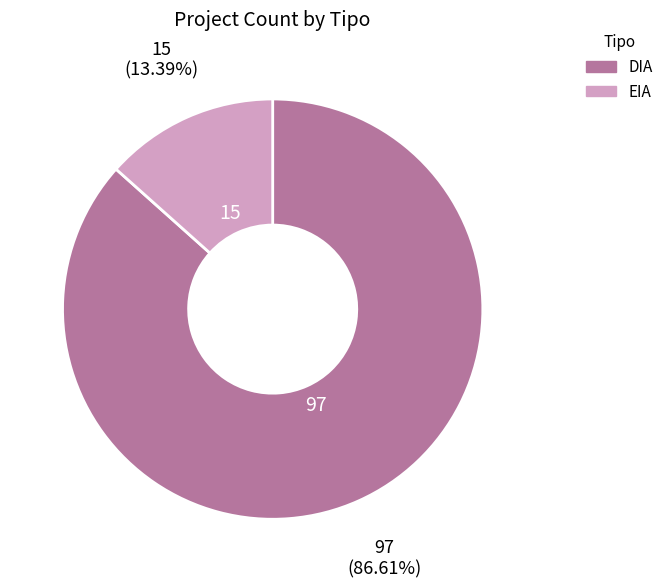

What is the ratio of the value at EIA to the value at DIA?

0.2